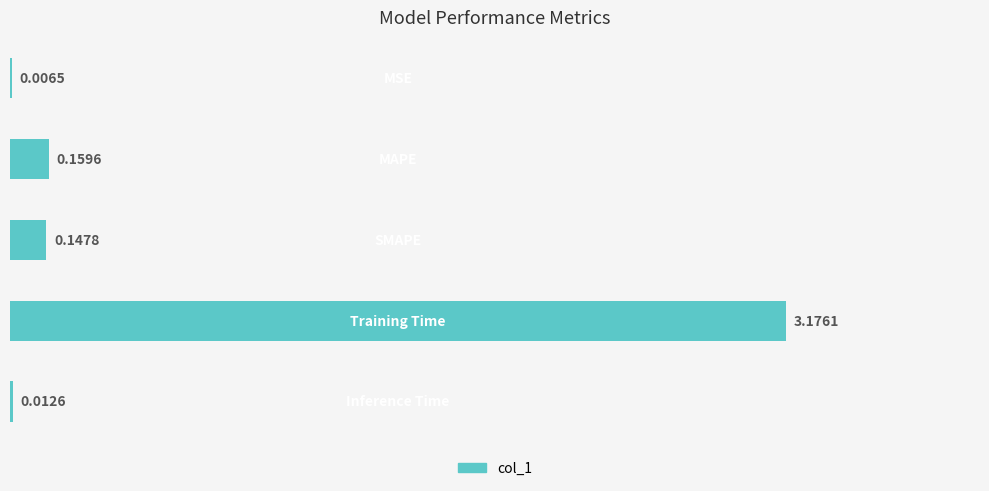

What is the sum of all values?

3.5